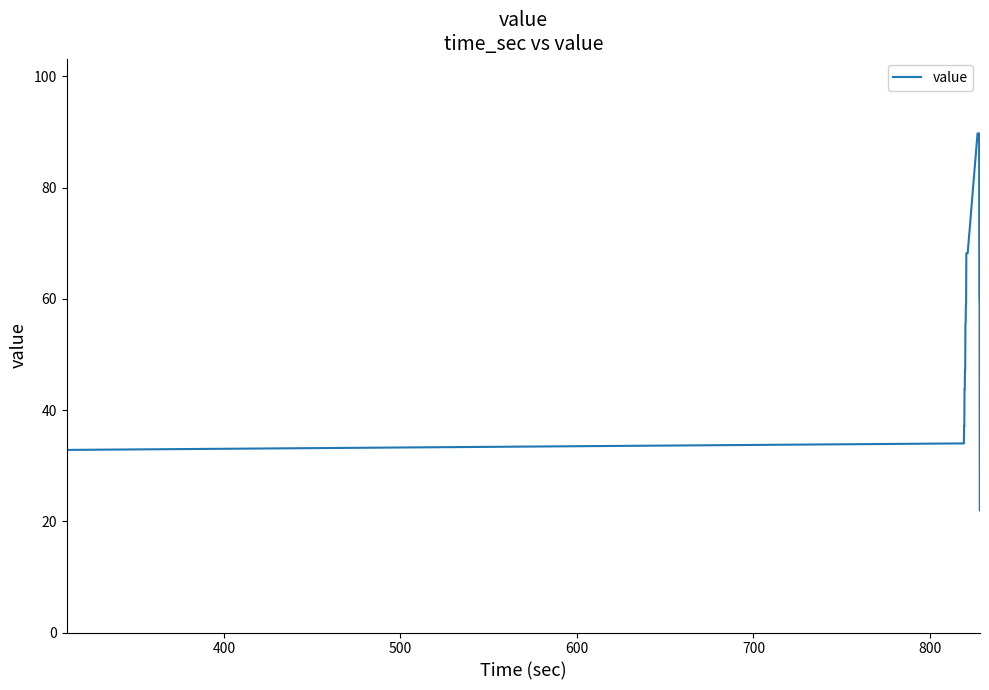

What is the maximum value shown in the chart?

89.7